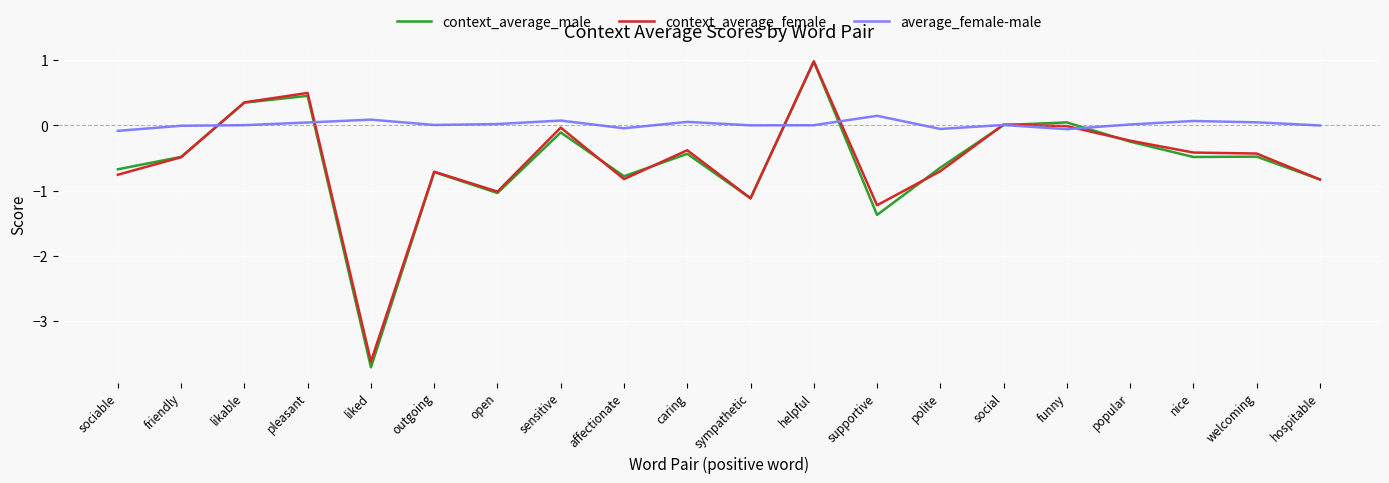

How many lines are shown in the chart?

3